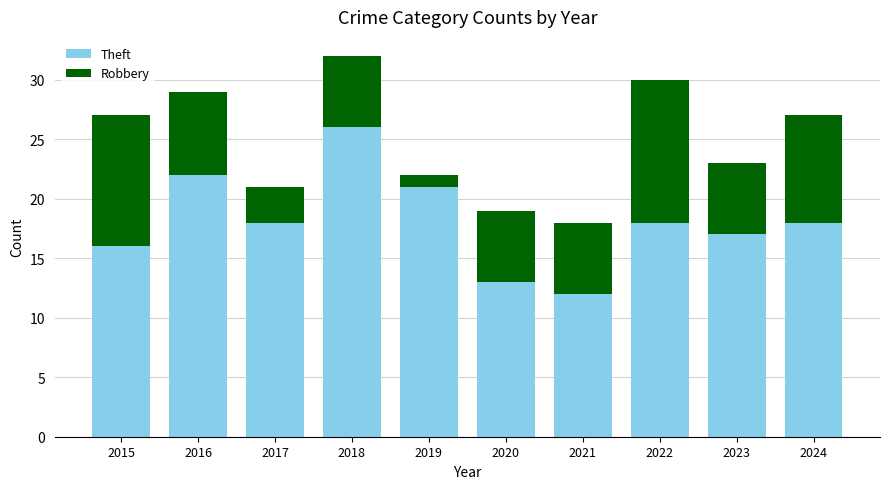

The value of Theft at 2022 is 29. True or false?

False